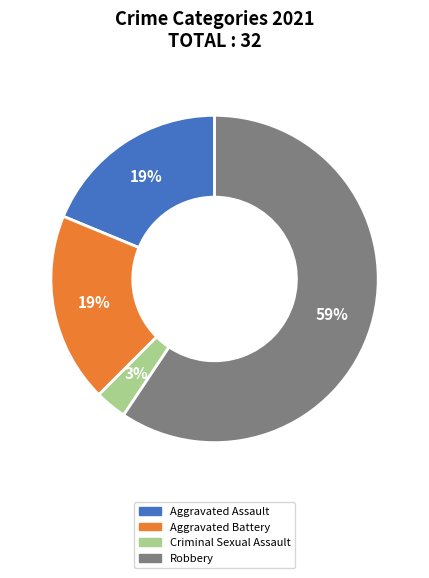

Is there any slice that represents more than half of the pie?

Yes